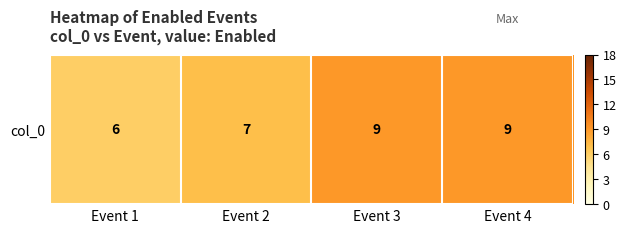

Reading right to left, list all the values displayed in this chart.

9	9	7	6